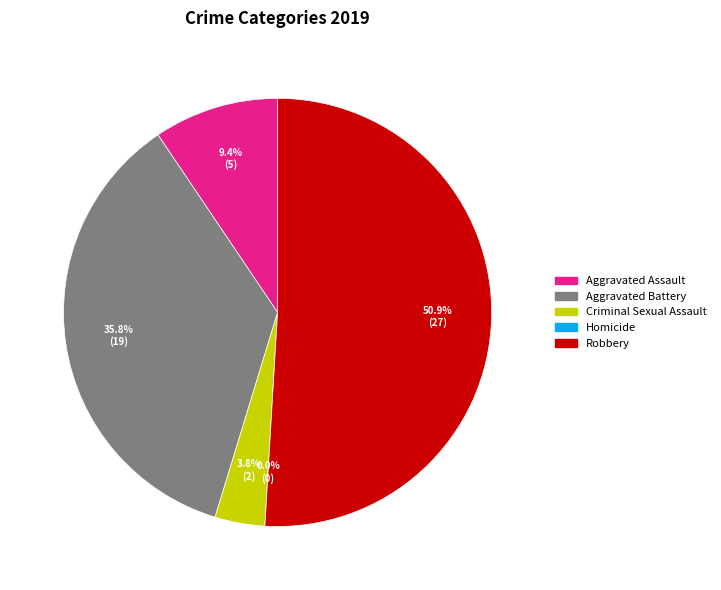

Is it true that Aggravated Assault is 2% of the pie?

False